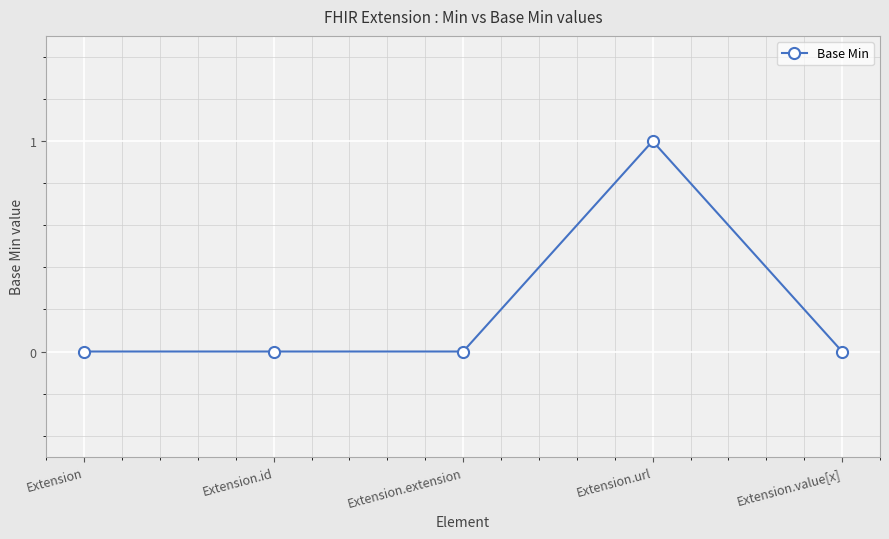

Is this an area chart (filled region under the line)?

No